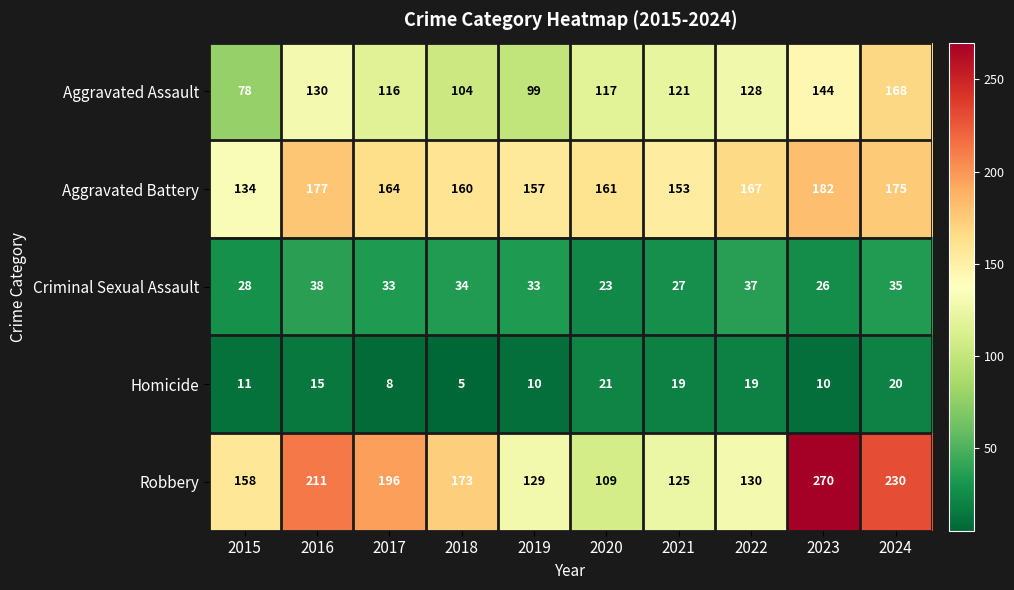

What is the sum of all Robbery values?

1731